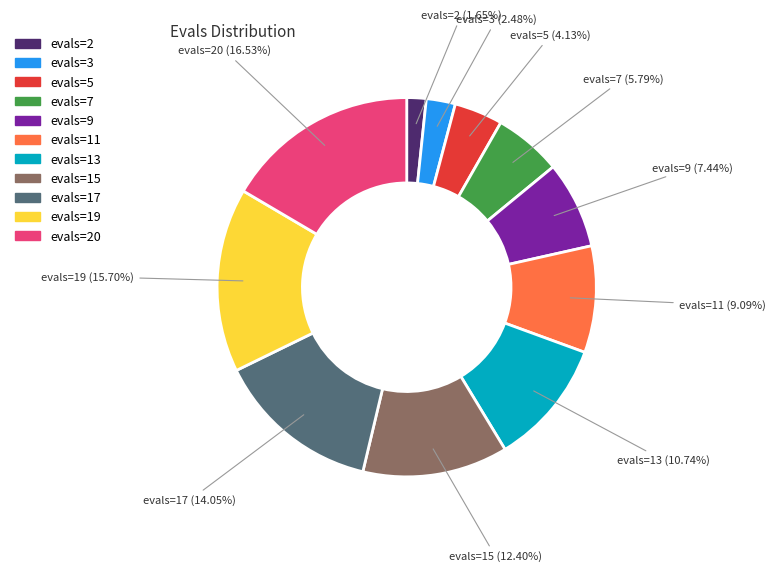

Is there any slice that represents more than half of the pie?

No